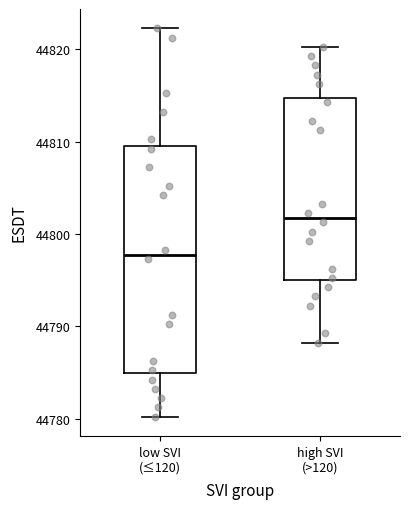

Where does the lower whisker of the box for low SVI (≤120) end on the y-axis? The values are not printed on the chart, so give them approximately, as read against the axis.

44780